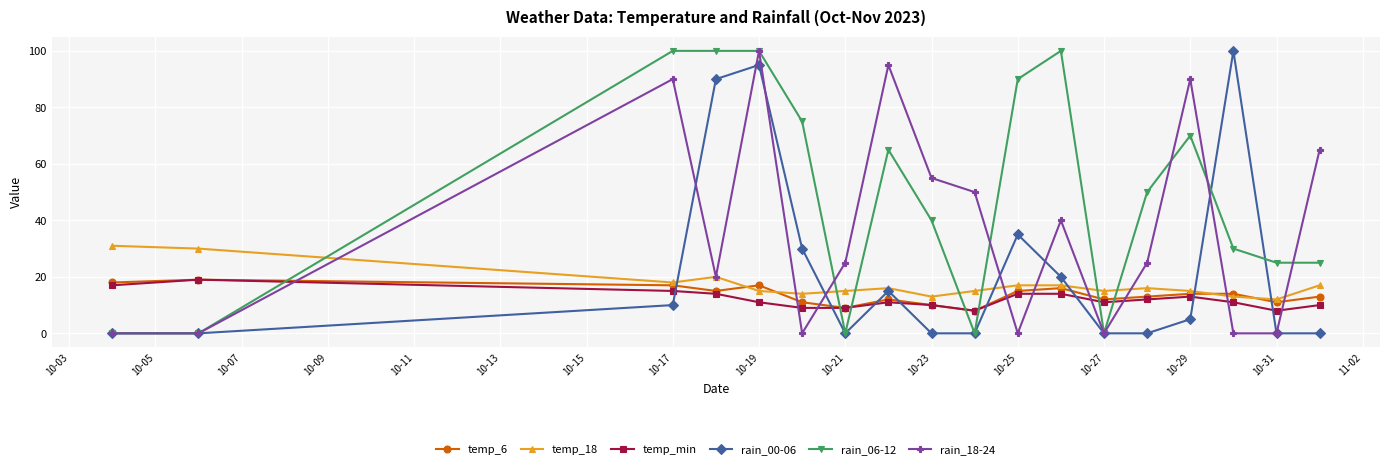

True or false: rain_18-24 and temp_min intersect in this chart.

True